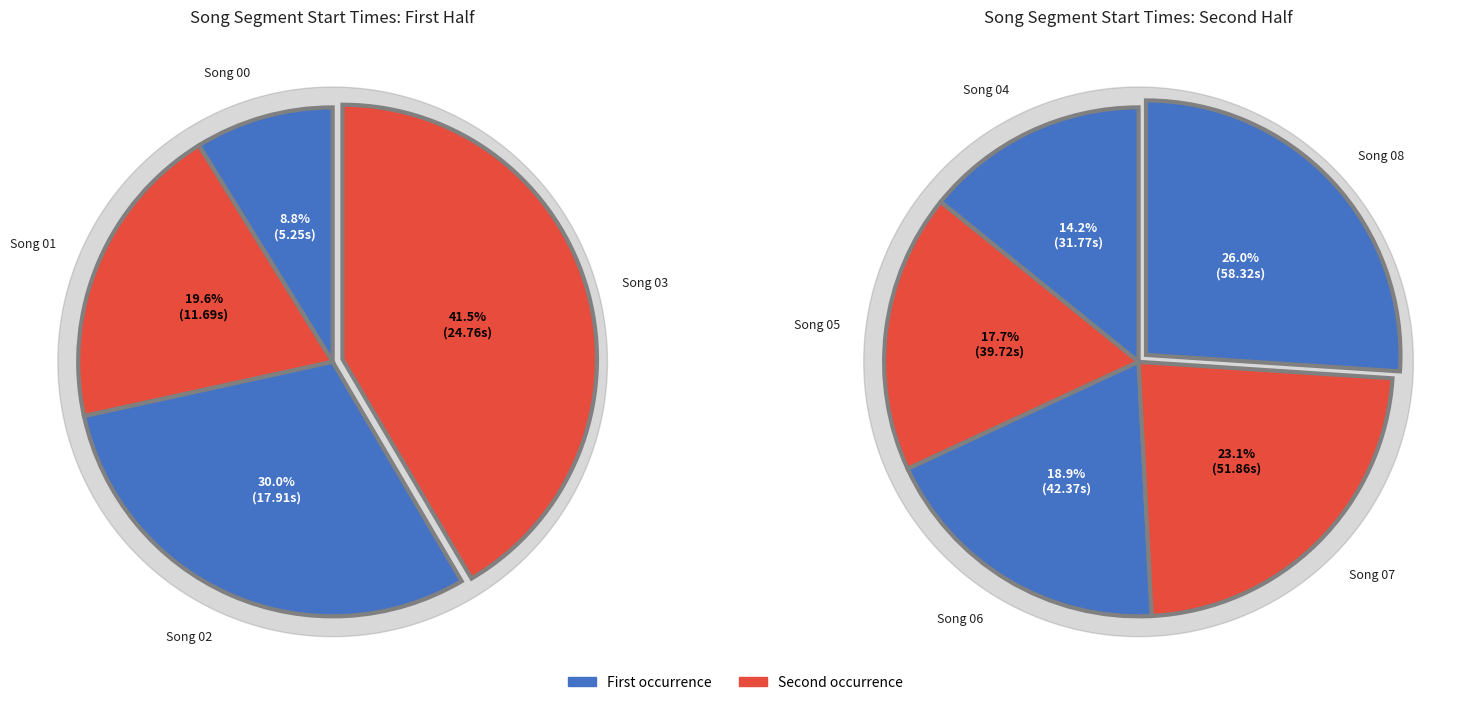

Rank the categories by value from highest to lowest.

Song 08, Song 07, Song 06, Song 05, Song 04, Song 03, Song 02, Song 01, Song 00